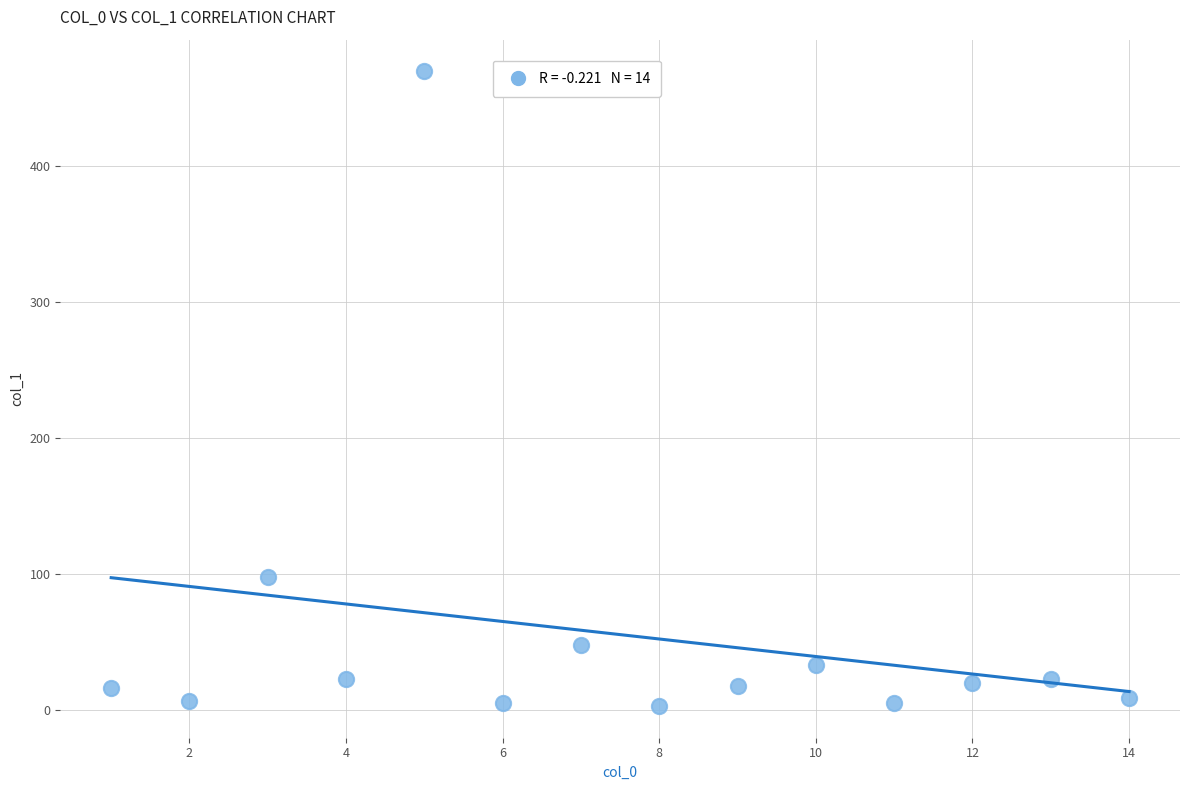

What is the range of Y values (max minus min)?

466.3